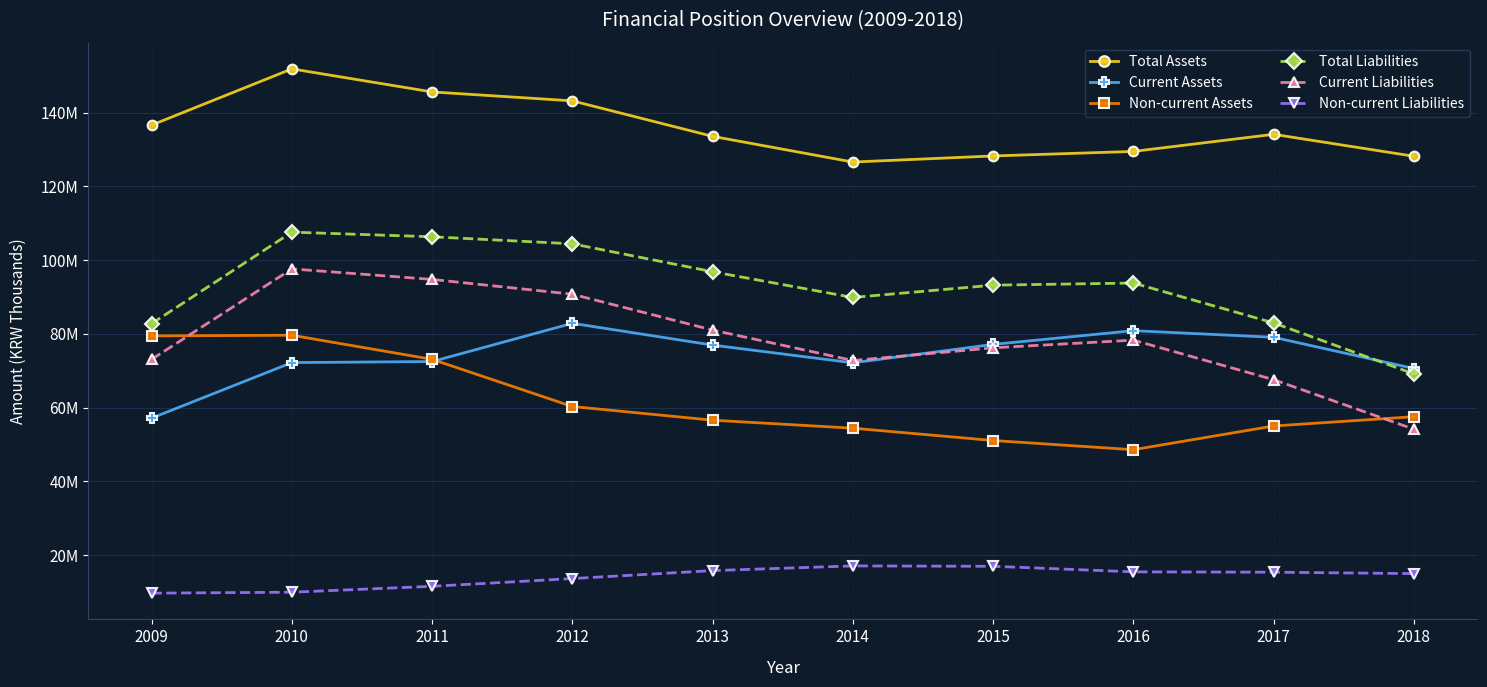

What are all the series names shown in the legend?

Total Assets, Current Assets, Non-current Assets, Total Liabilities, Current Liabilities, Non-current Liabilities